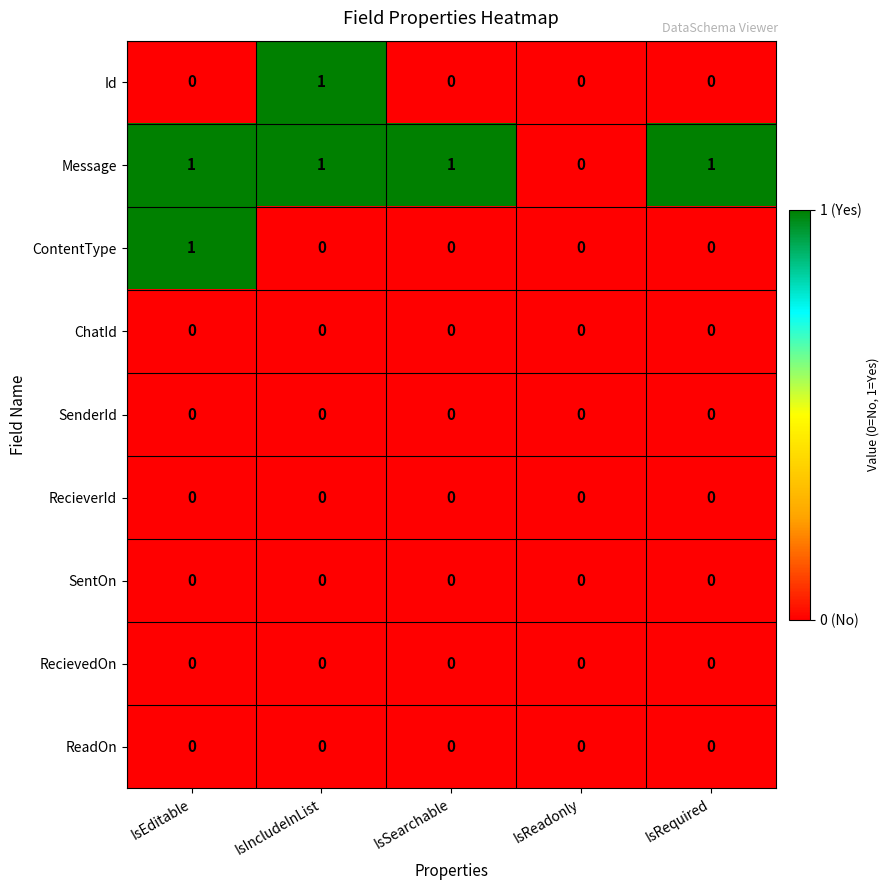

Count the number of data series in this chart.

9